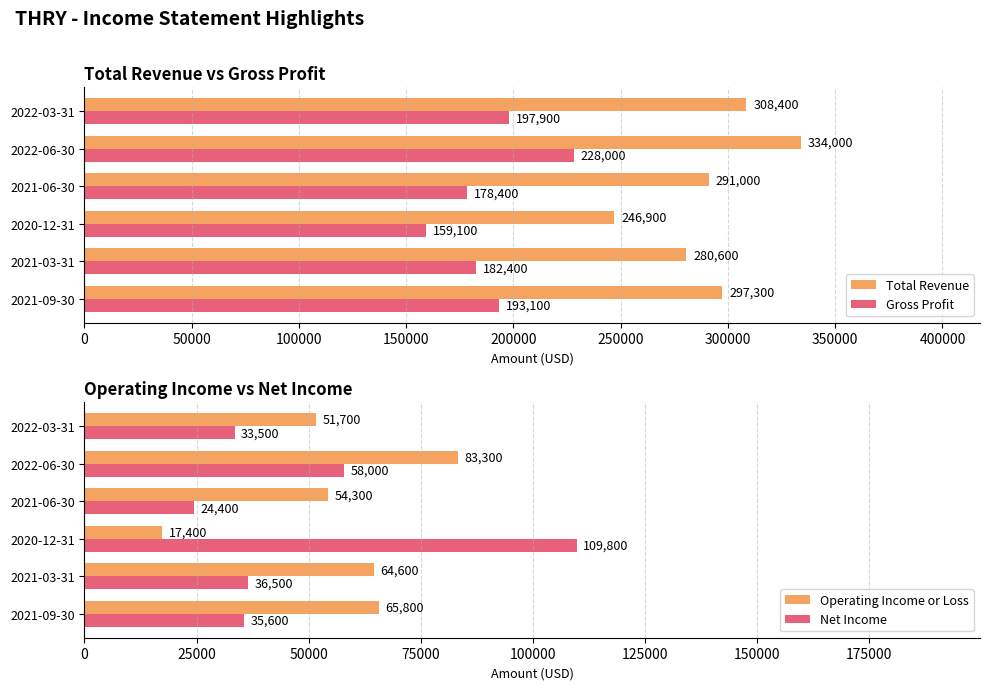

Reading right to left, what are all the values shown in this chart?

Total Revenue: 250000=308400	200000=334000	150000=291000	100000=246900	50000=280600	0=297300
Gross Profit: 250000=197900	200000=228000	150000=178400	100000=159100	50000=182400	0=193100
Operating Income or Loss: 250000=51700	200000=83300	150000=54300	100000=17400	50000=64600	0=65800
Net Income: 250000=33500	200000=58000	150000=24400	100000=109800	50000=36500	0=35600